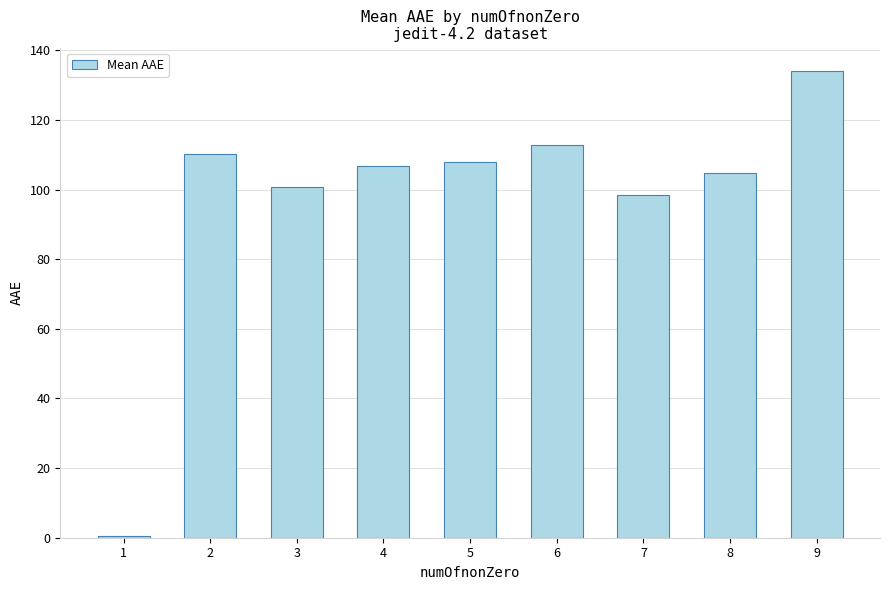

Rank the categories by value from lowest to highest.

1, 7, 3, 8, 4, 5, 2, 6, 9